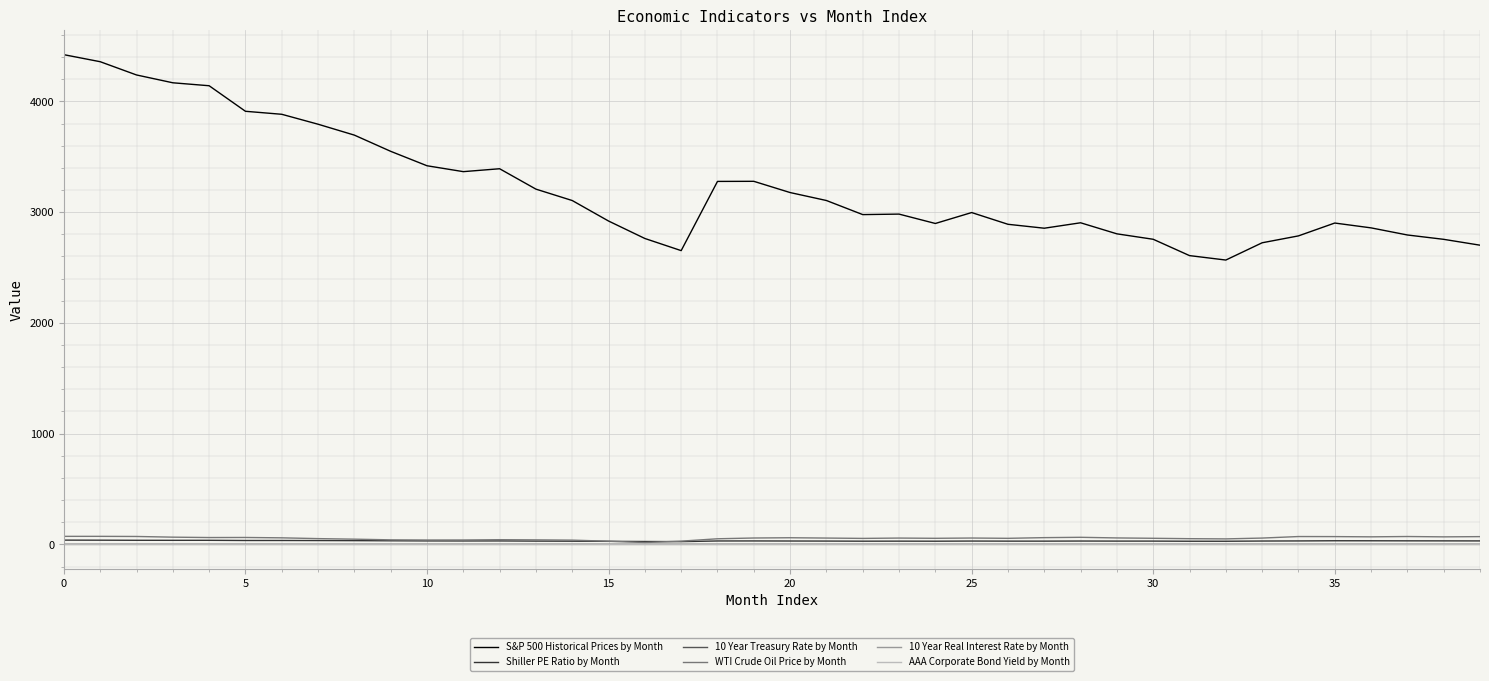

Which series has the widest spread of values?

S&P 500 Historical Prices by Month